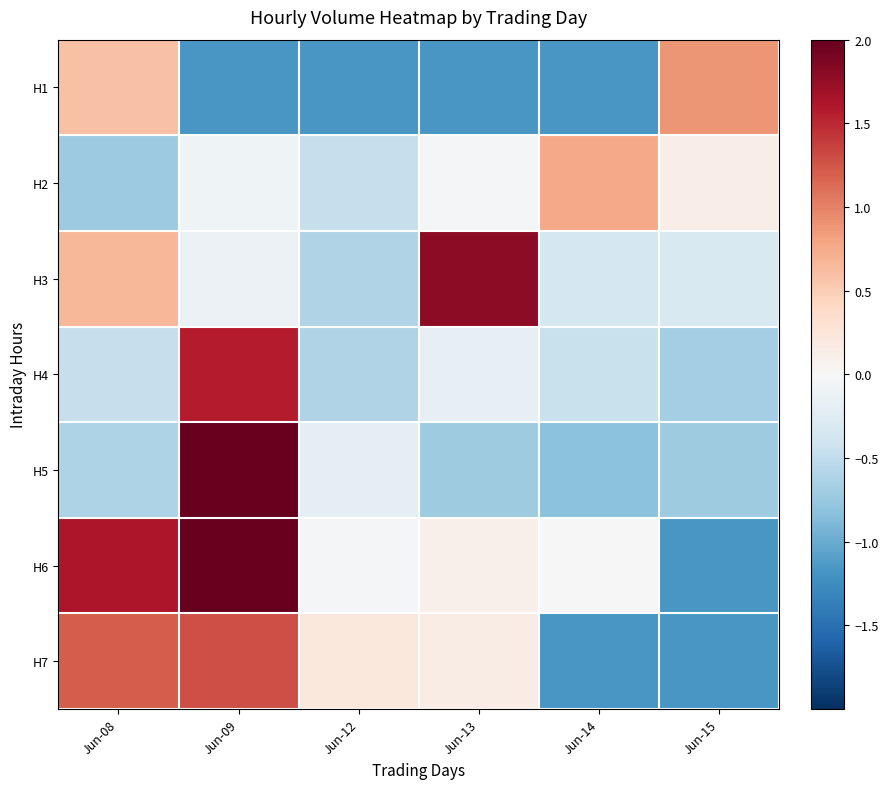

Reading left to right, what are all the values shown in this chart?

H1: Jun-08=0.6	Jun-09=-1.2	Jun-12=-1.2	Jun-13=-1.2	Jun-14=-1.2	Jun-15=0.9
H2: Jun-08=-0.7	Jun-09=-0.1	Jun-12=-0.5	Jun-13=-0.0	Jun-14=0.8	Jun-15=0.1
H3: Jun-08=0.7	Jun-09=-0.1	Jun-12=-0.6	Jun-13=1.8	Jun-14=-0.3	Jun-15=-0.3
H4: Jun-08=-0.5	Jun-09=1.6	Jun-12=-0.6	Jun-13=-0.2	Jun-14=-0.4	Jun-15=-0.7
H5: Jun-08=-0.6	Jun-09=2.5	Jun-12=-0.2	Jun-13=-0.7	Jun-14=-0.8	Jun-15=-0.7
H6: Jun-08=1.6	Jun-09=2.8	Jun-12=-0.0	Jun-13=0.1	Jun-14=0.0	Jun-15=-1.2
H7: Jun-08=1.2	Jun-09=1.3	Jun-12=0.2	Jun-13=0.1	Jun-14=-1.2	Jun-15=-1.2